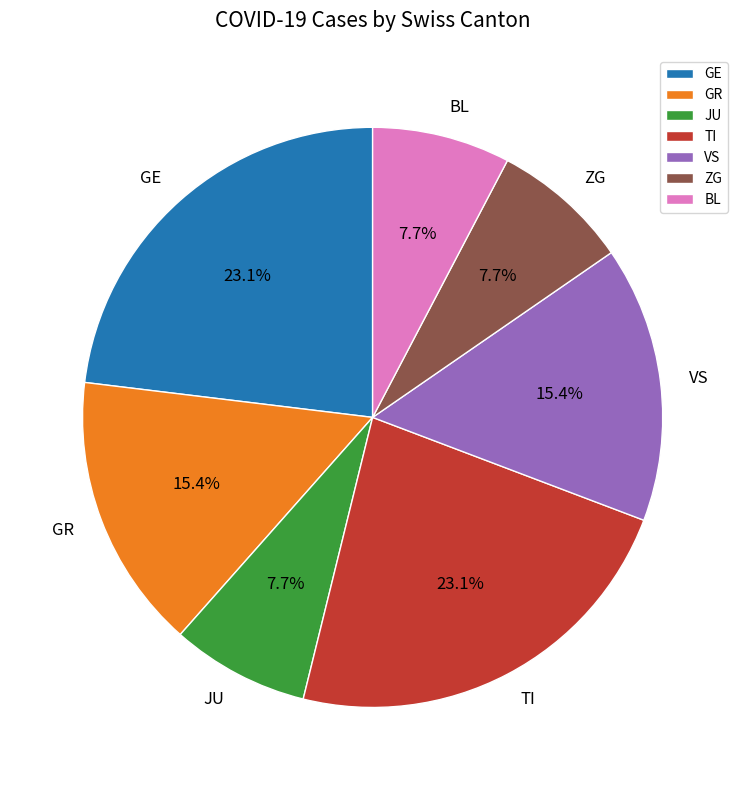

Which has a higher value, VS or BL?

VS